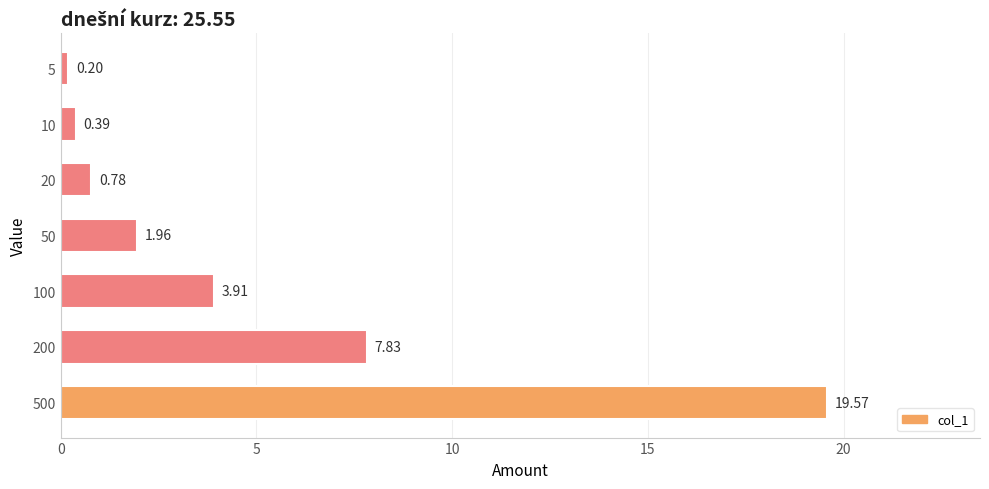

What is the change in value from 200 to 10?

-7.4